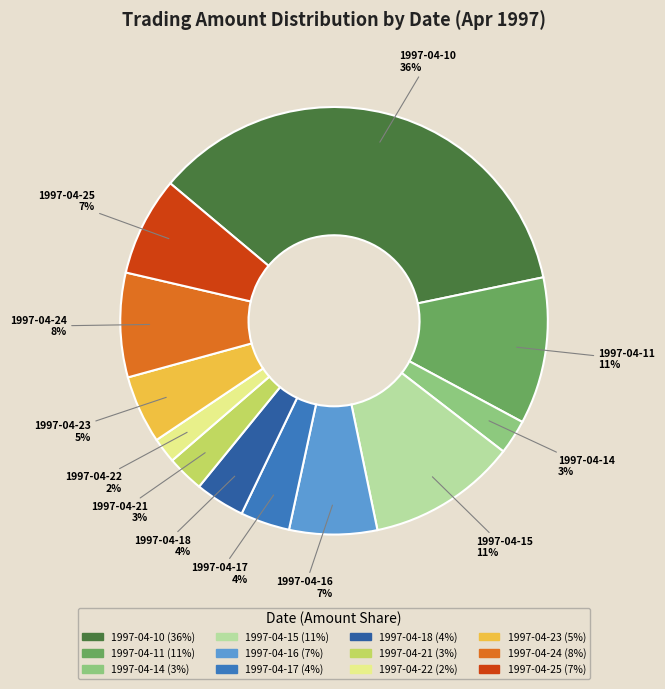

The 1997-04-23 slice represents 5% of the pie. True or false?

True